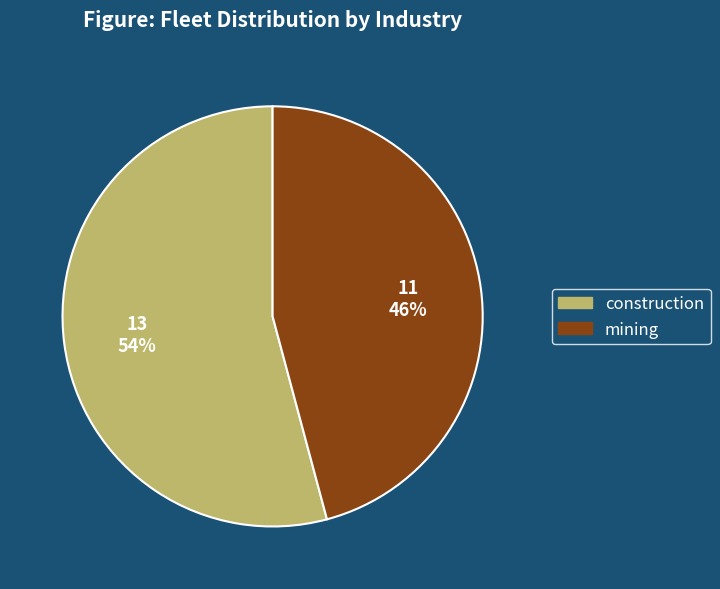

To the nearest percent, what is the difference between the largest and smallest slice percentages?

8%